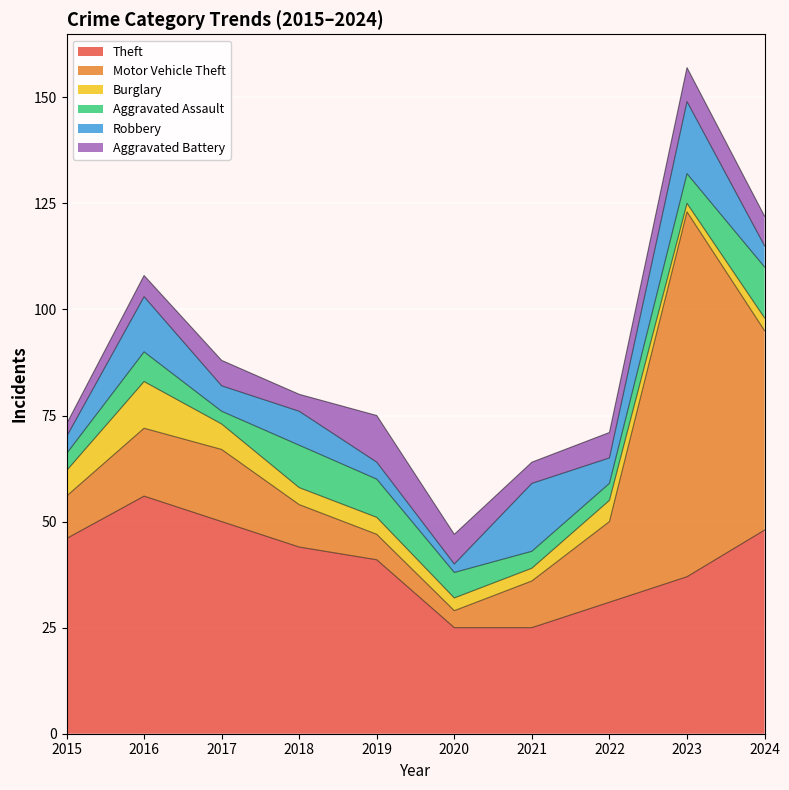

Between which two adjacent categories do Aggravated Assault and Aggravated Battery first intersect?

2016 and 2017